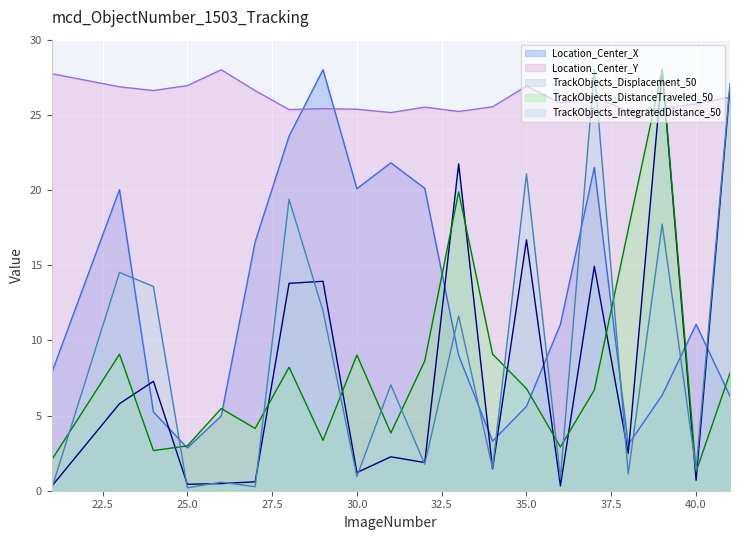

What is the sum of all TrackObjects_DistanceTraveled_50 values?

159.3